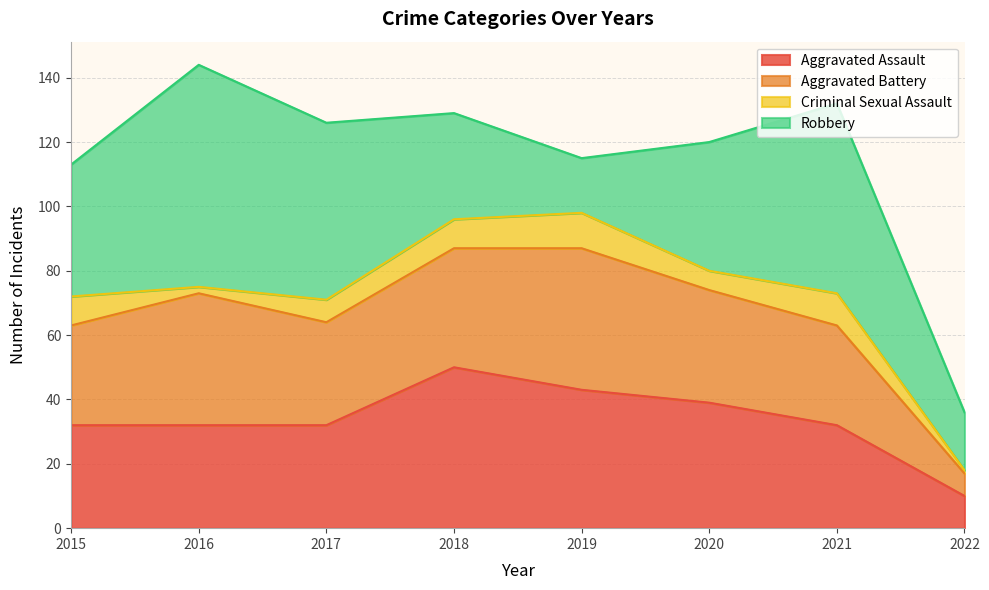

After their last crossing, which series has the higher values: Robbery or Aggravated Battery?

Robbery